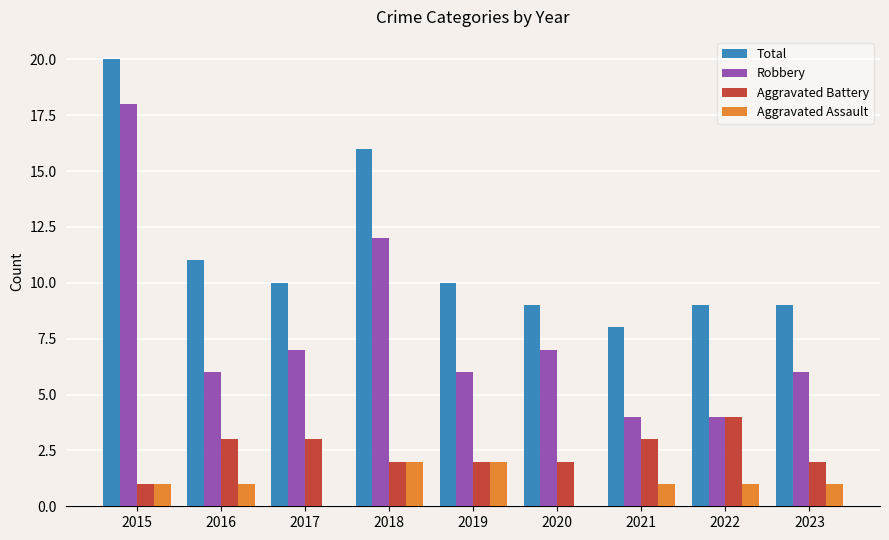

Does the chart contain stacked bars?

No